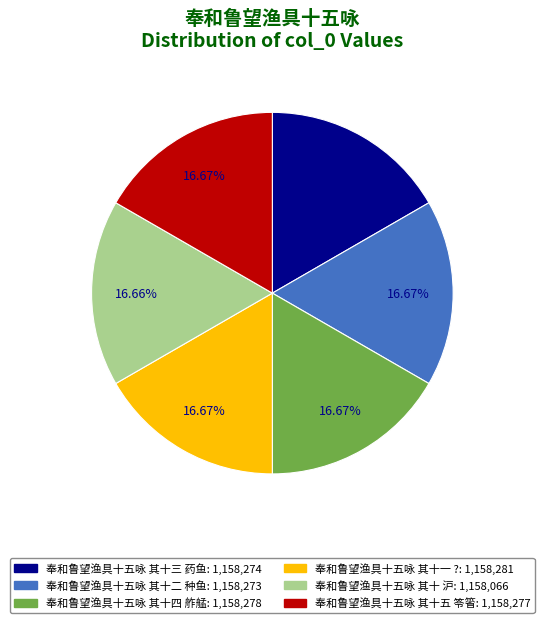

How many segments does this pie chart have?

6